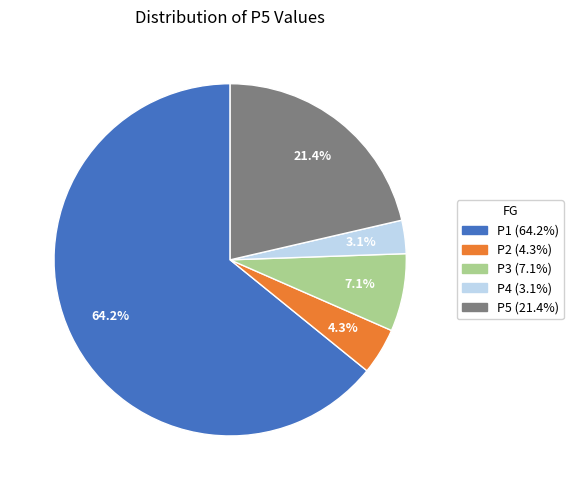

To the nearest percent, what is the average slice percentage?

20%